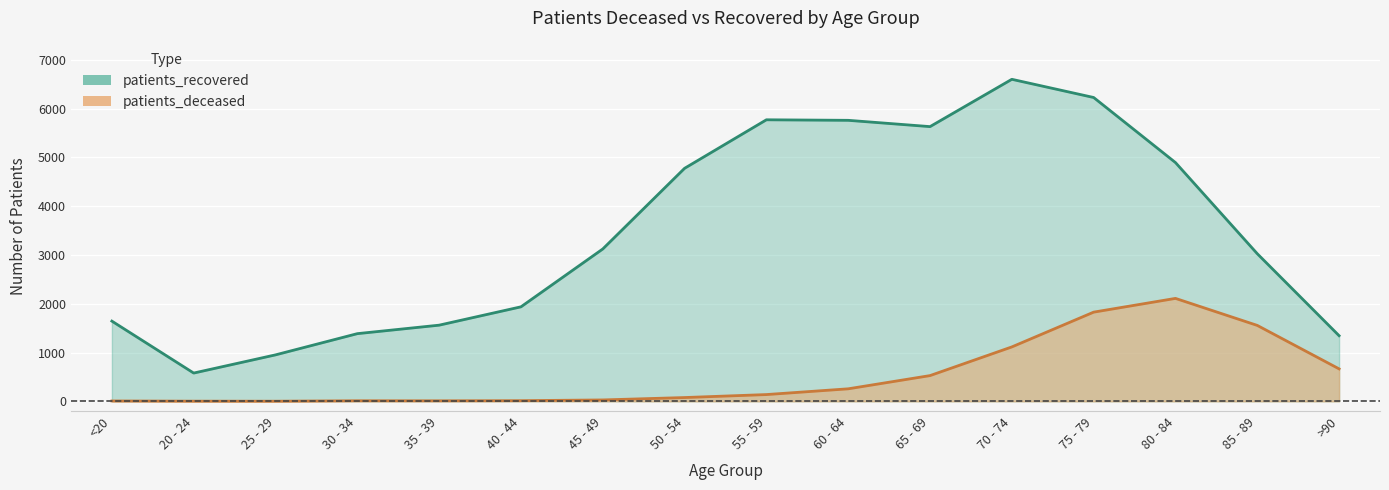

At which category is the sum across all series the highest?

75 - 79